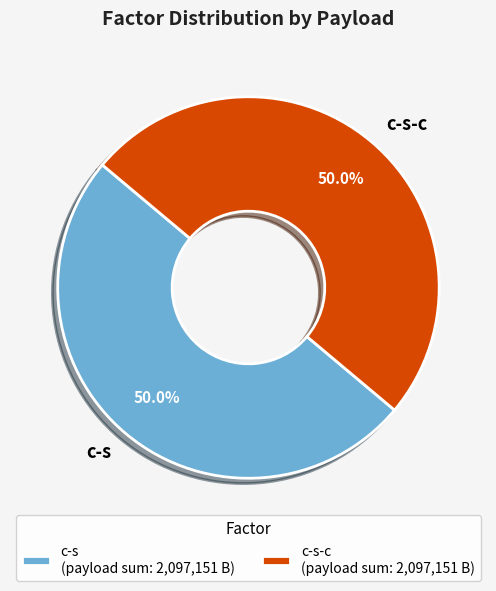

Approximately how many times larger is the value at c-s-c compared to c-s?

1.0